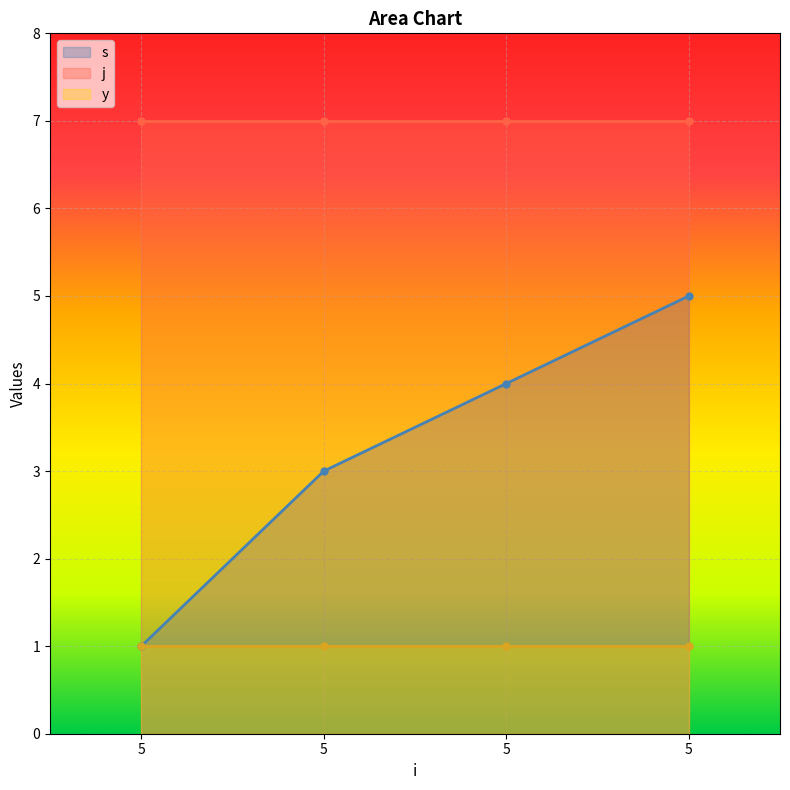

Read the j value at 5.

7